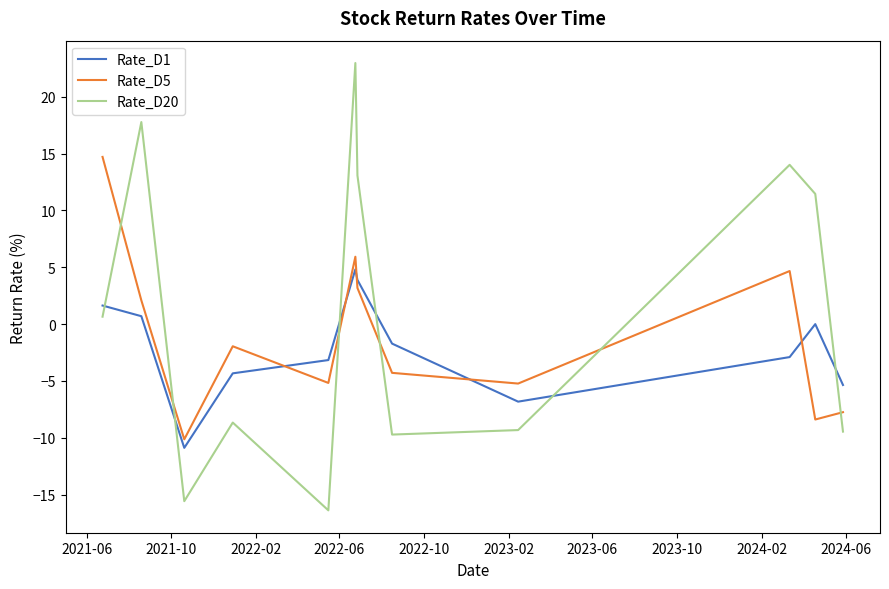

Which series has the largest range (max minus min)?

Rate_D20